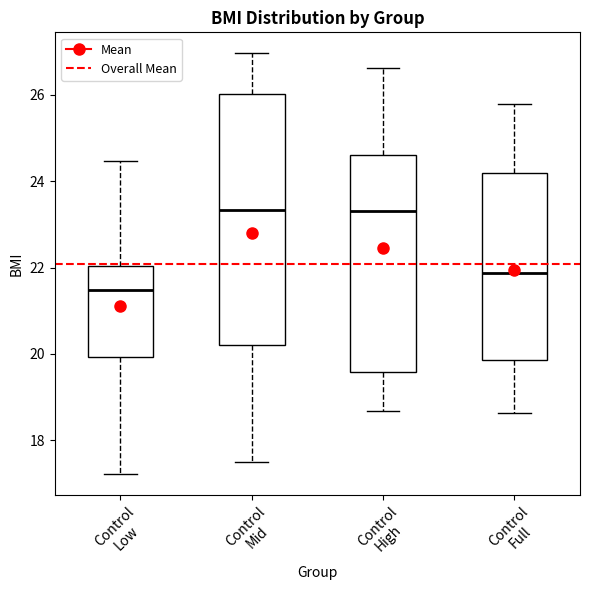

Reading left to right, read every box against the y-axis: the position of its median line, the range the box covers, and the ends of its whiskers. The values are not printed on the chart, so give them approximately, as read against the axis.

Control Low: median 21.4, box 20.0 to 22.0, whiskers 17.2 to 24.4
Control Mid: median 23.4, box 20.2 to 26.0, whiskers 17.6 to 27.0
Control High: median 23.4, box 19.6 to 24.6, whiskers 18.6 to 26.6
Control Full: median 21.8, box 19.8 to 24.2, whiskers 18.6 to 25.8